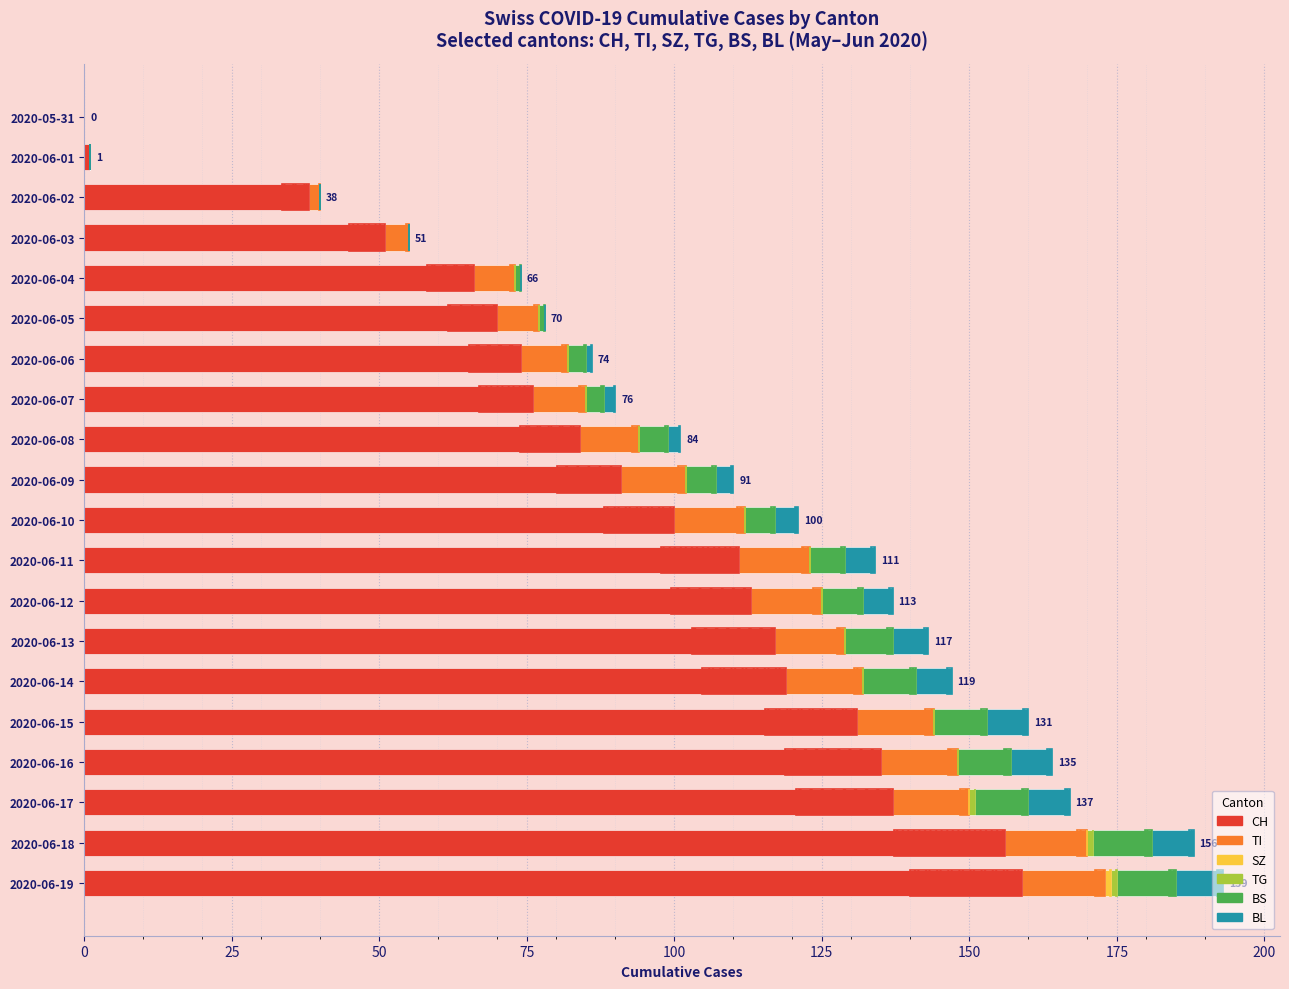

What is the sum of the TI values at 2020-06-06 and 2020-06-07?

17